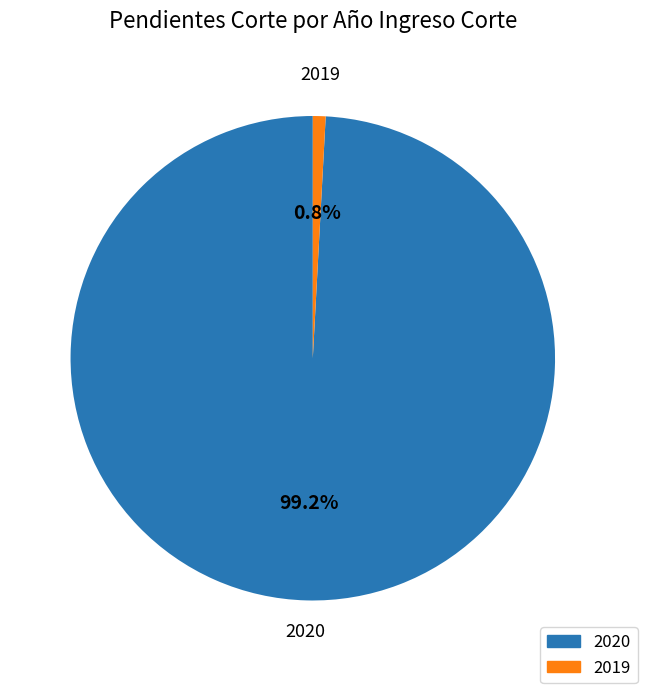

What percentage is NOT represented by 2019?

99.2%